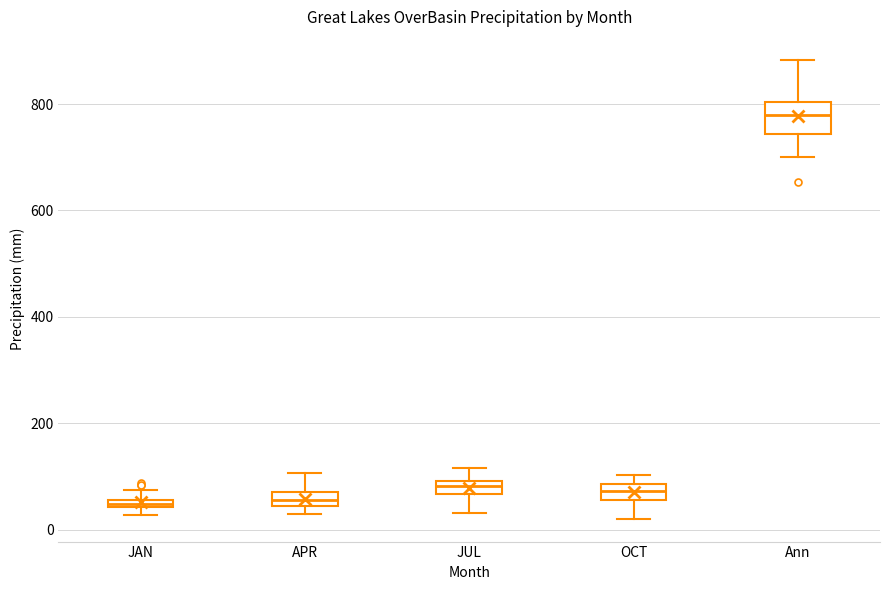

Where does the upper whisker of the box for JUL end on the y-axis? The values are not printed on the chart, so give them approximately, as read against the axis.

120